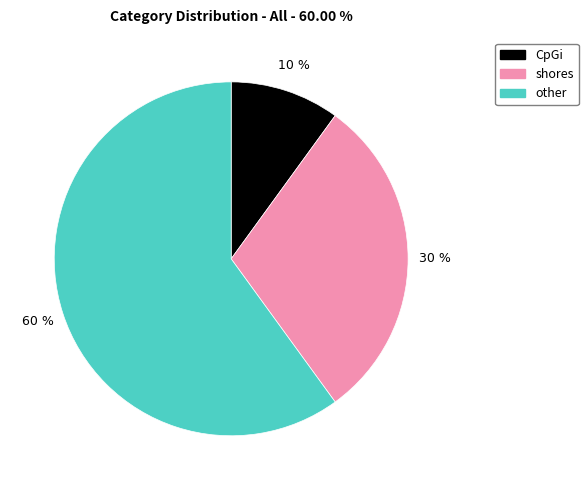

To the nearest percent, what is the average slice percentage?

33%